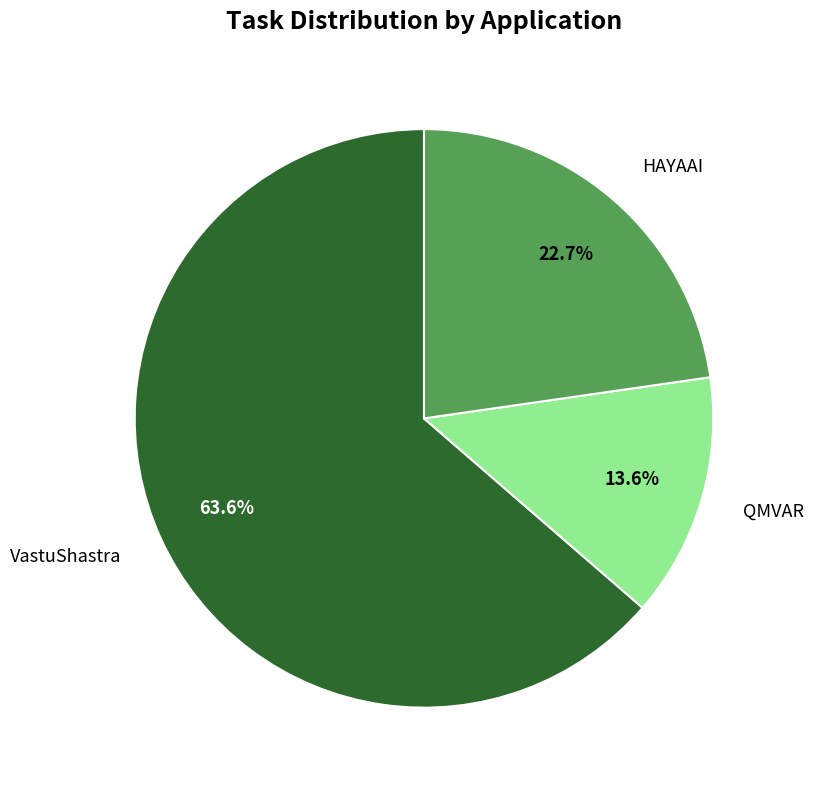

Is there a majority slice in this chart?

Yes